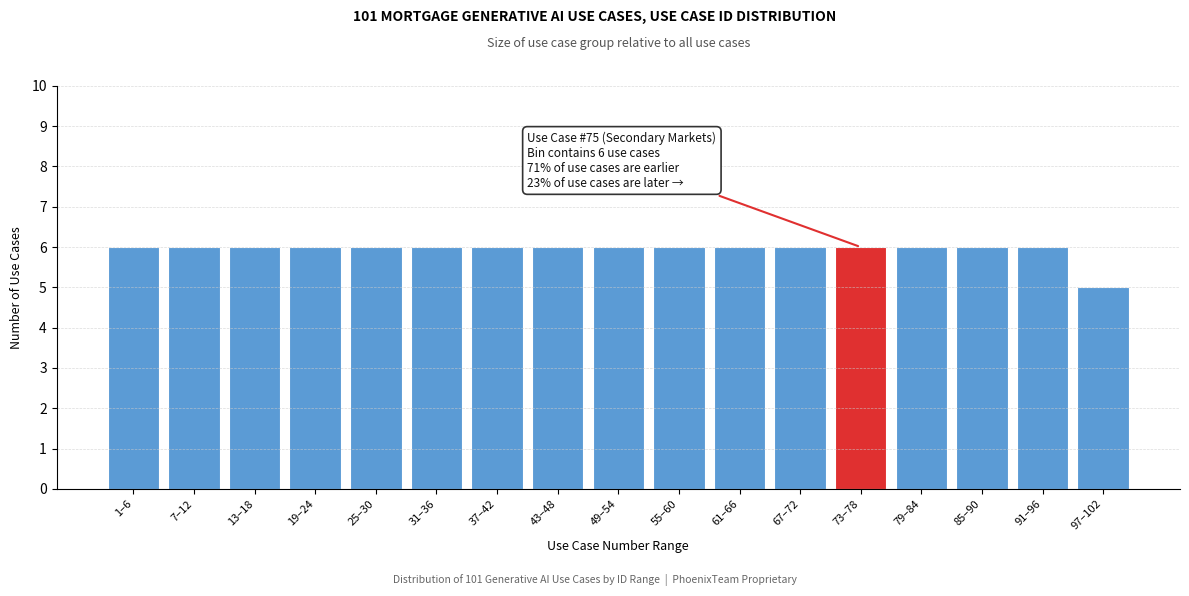

Reading left to right, list all the values displayed in this chart.

6	6	6	6	6	6	6	6	6	6	6	6	6	6	6	6	5